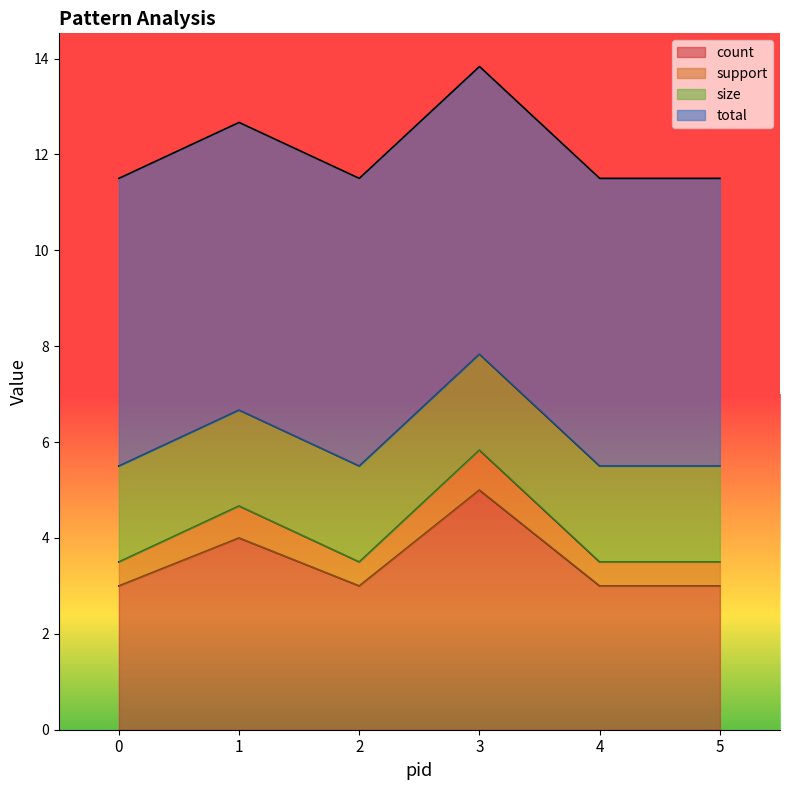

What are all the series names shown in the legend?

count, support, size, total